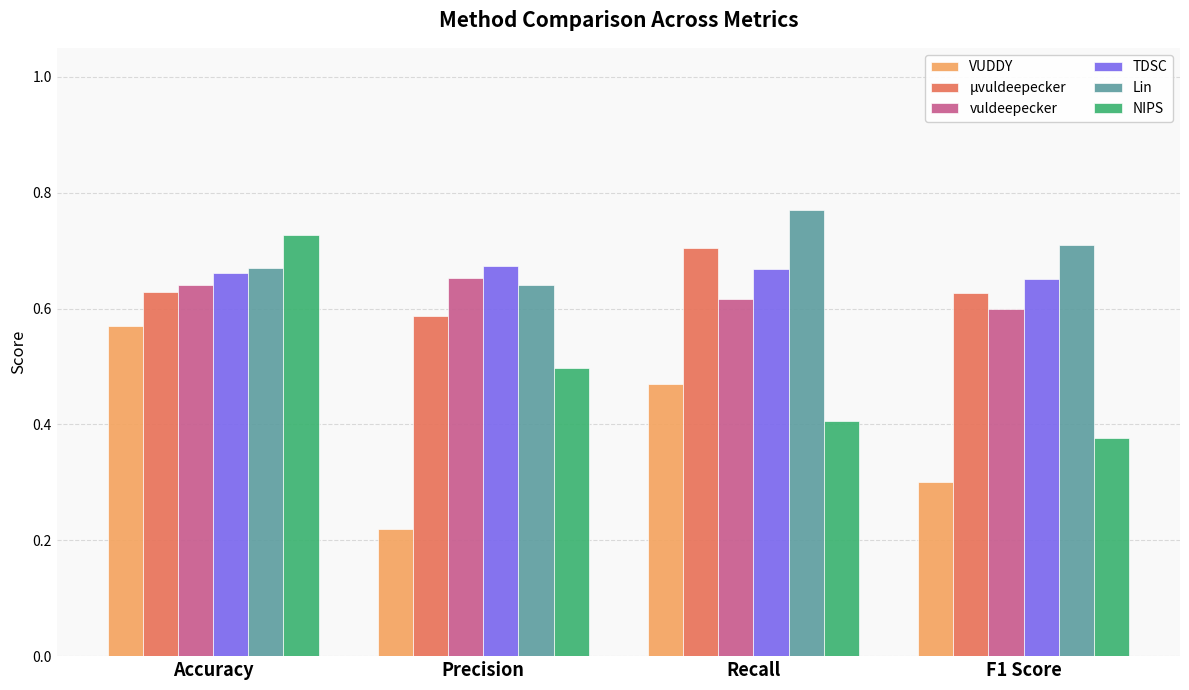

Rank the series by their maximum value, from lowest to highest.

VUDDY, vuldeepecker, TDSC, μvuldeepecker, NIPS, Lin